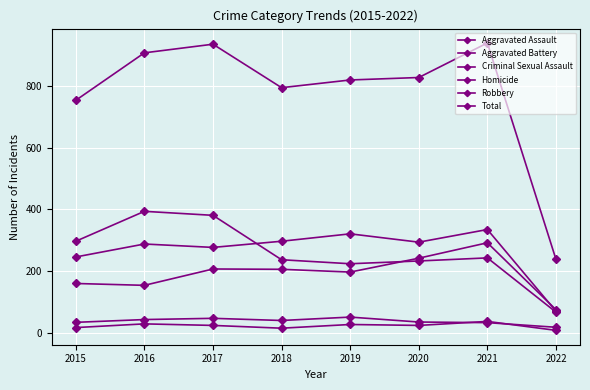

Does the chart have visible grid lines?

Yes